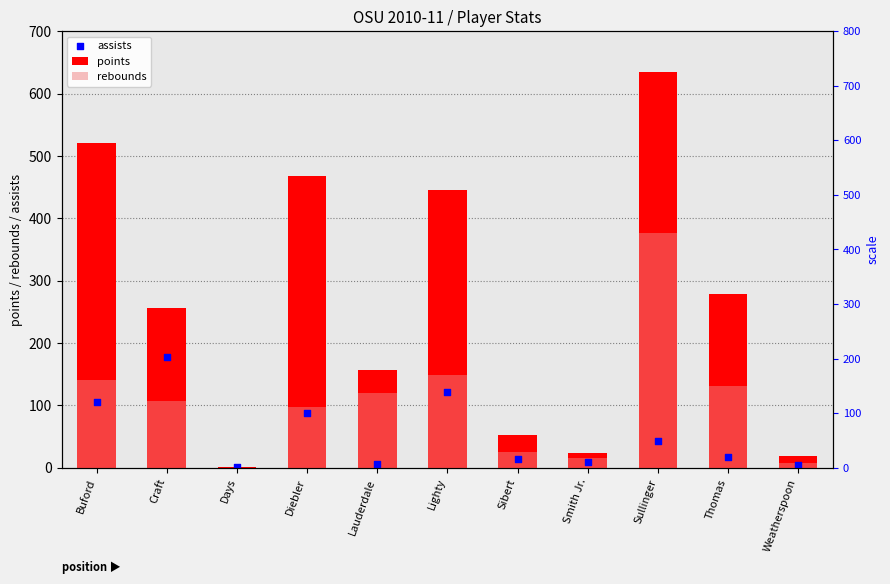

What are all the series names shown in the legend?

points, rebounds, assists